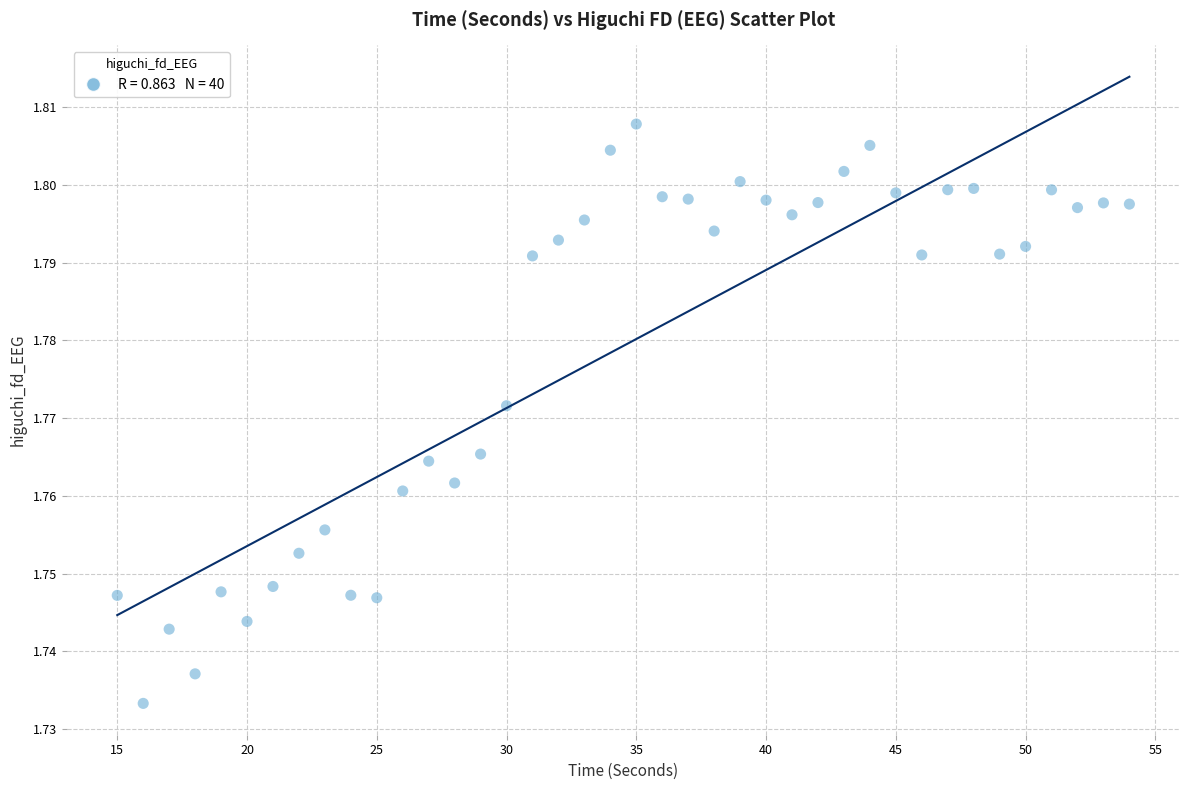

What is the range of X values (max minus min)?

39.0